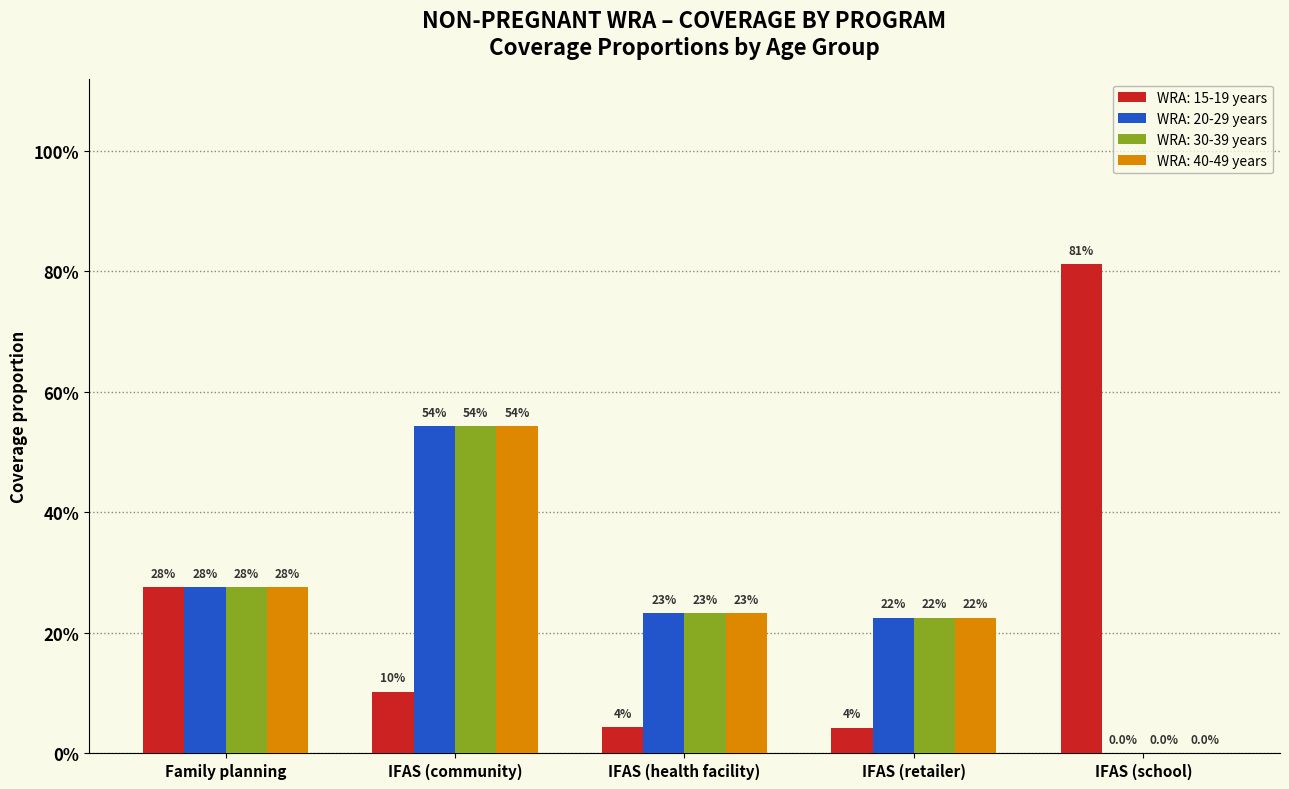

What are all the series names shown in the legend?

WRA: 15-19 years, WRA: 20-29 years, WRA: 30-39 years, WRA: 40-49 years